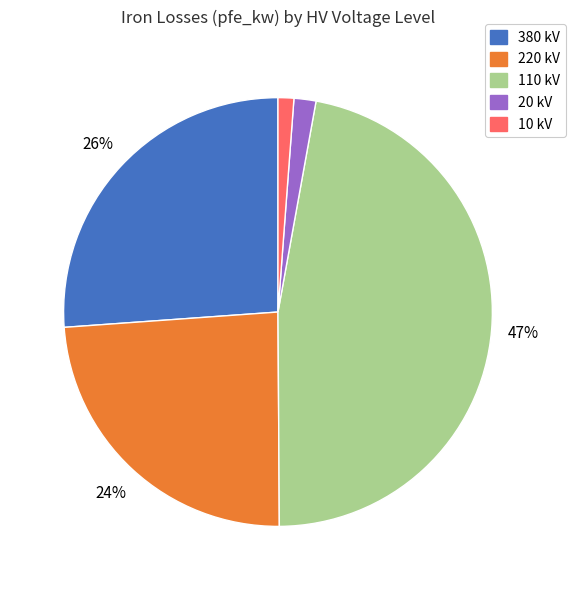

Does any single category account for the majority?

No